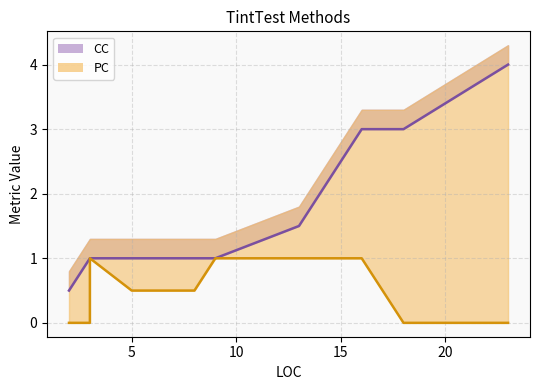

Which series has the largest total across all categories?

CC